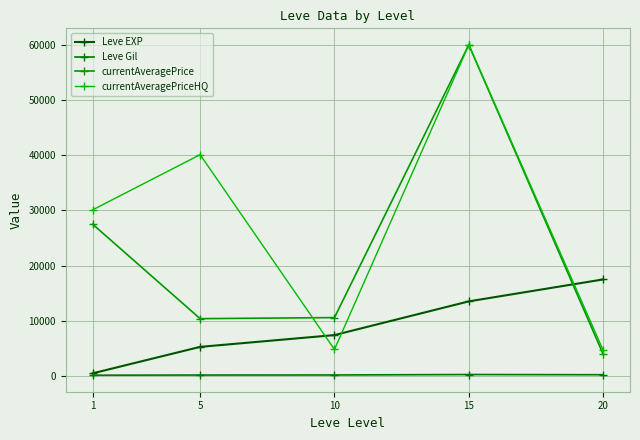

True or false: Leve EXP has more than 0 points higher than both neighbors.

False